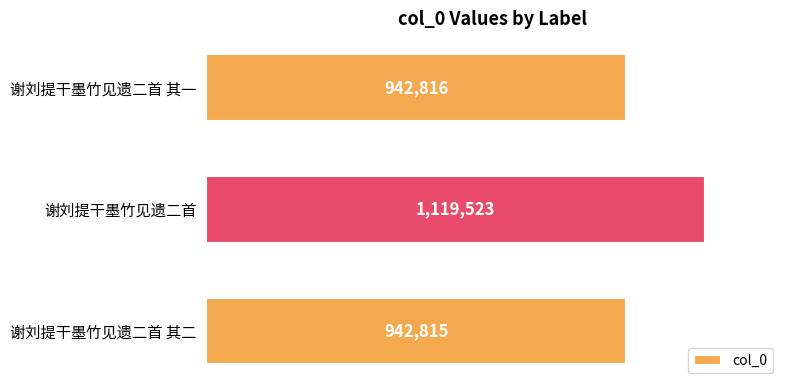

Rank the categories by value from highest to lowest.

谢刘提干墨竹见遗二首, 谢刘提干墨竹见遗二首 其一, 谢刘提干墨竹见遗二首 其二